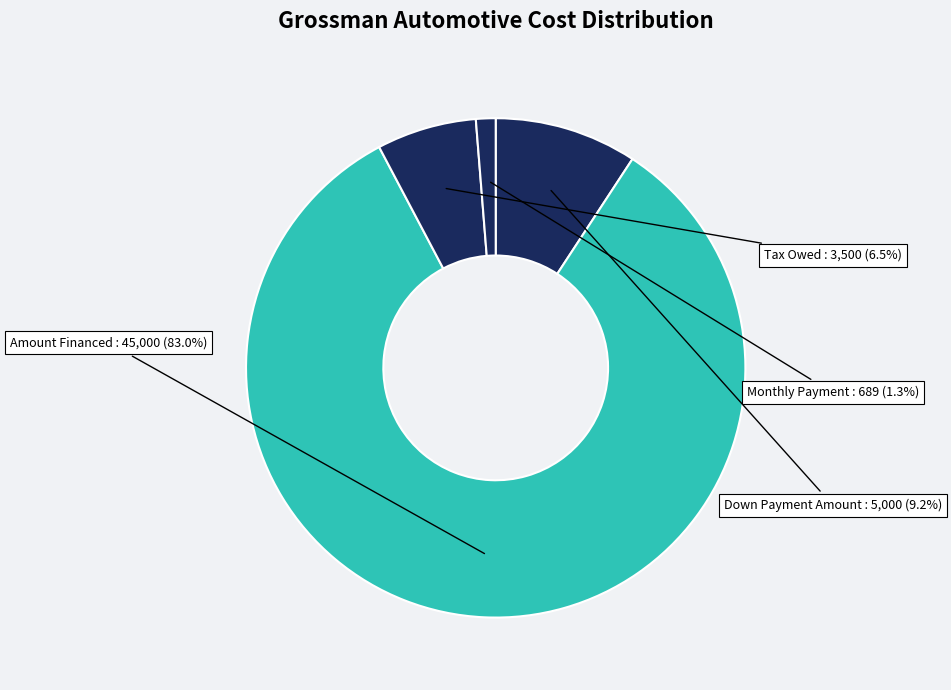

Is there any slice that represents more than half of the pie?

Yes